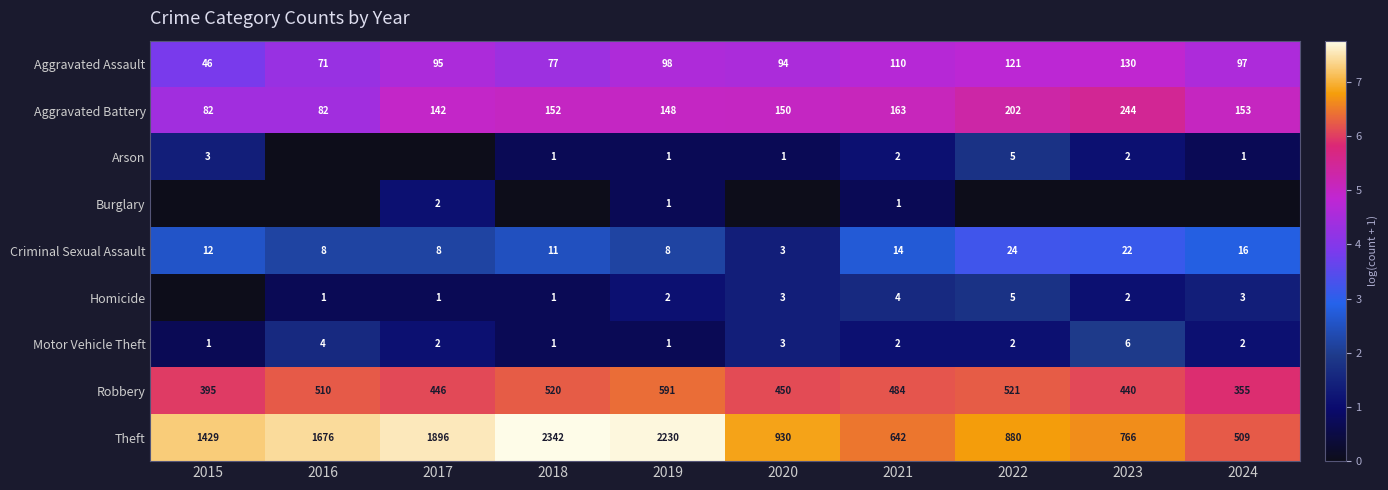

What is the difference between the maximum and minimum values in the Theft series?

1833